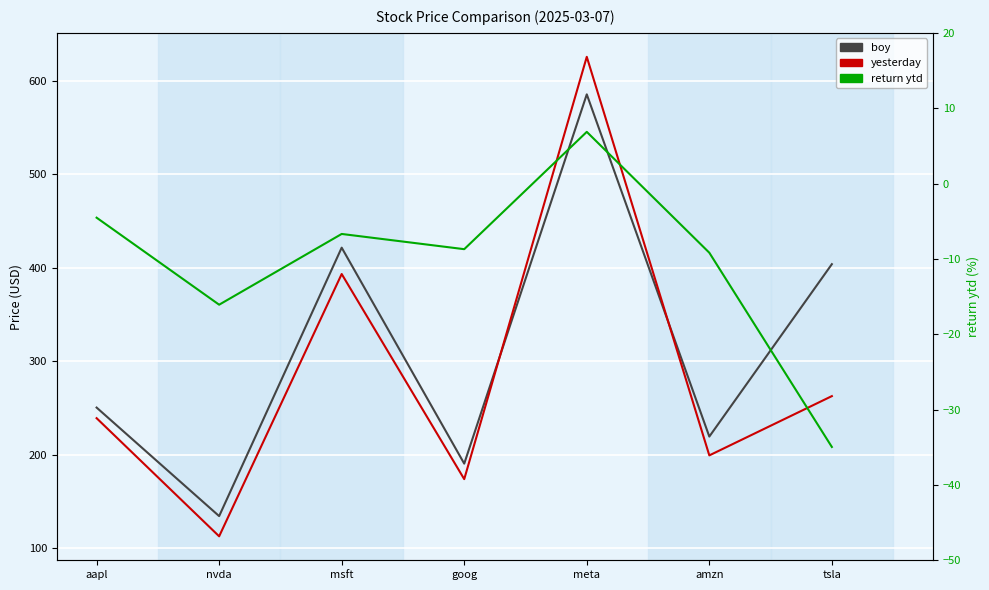

What is the label of the 3rd point from the left?

msft